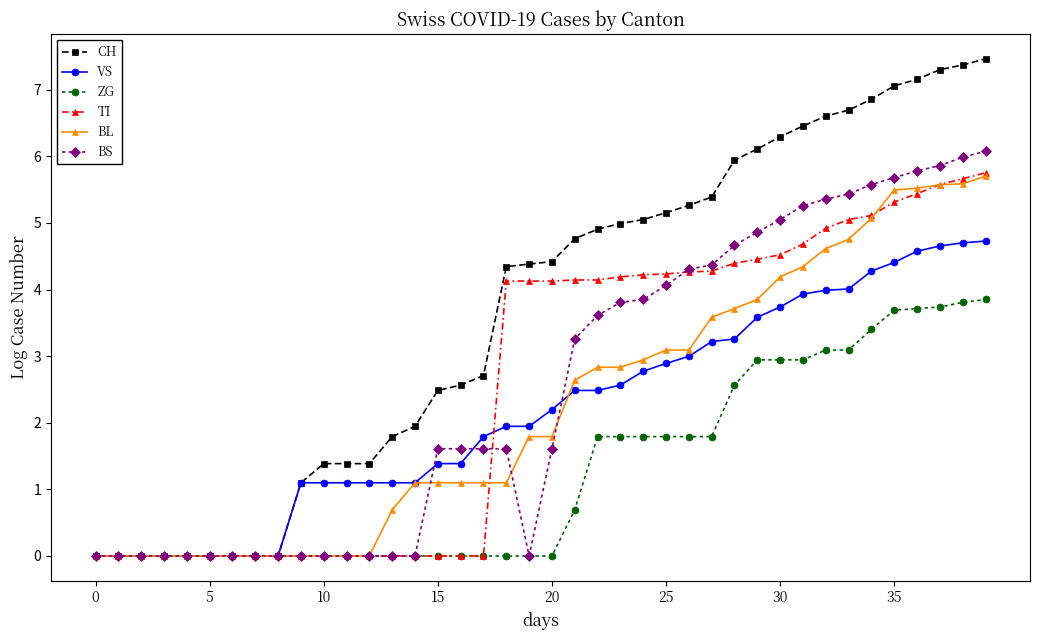

How many lines are shown in the chart?

6